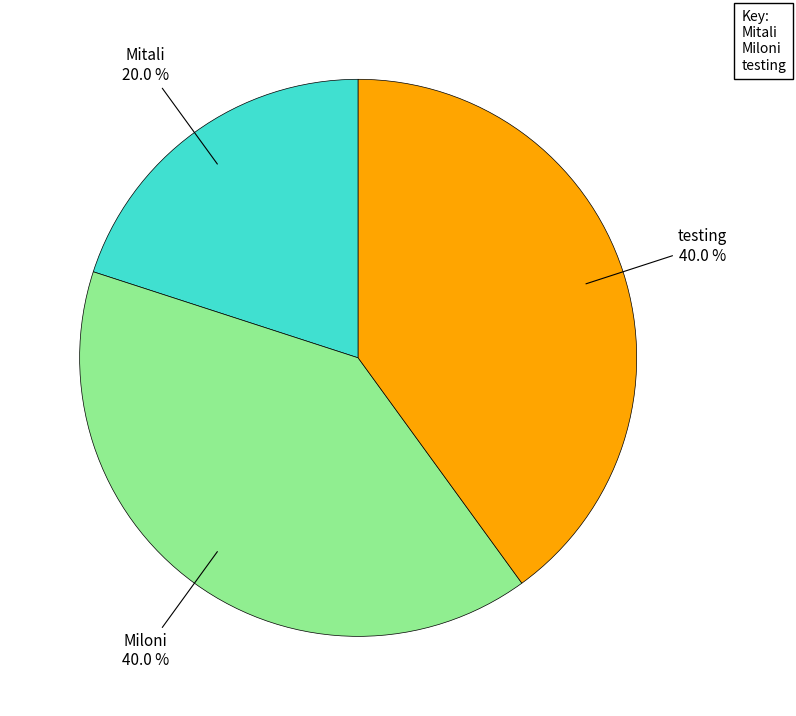

How many slices are in this pie chart?

3